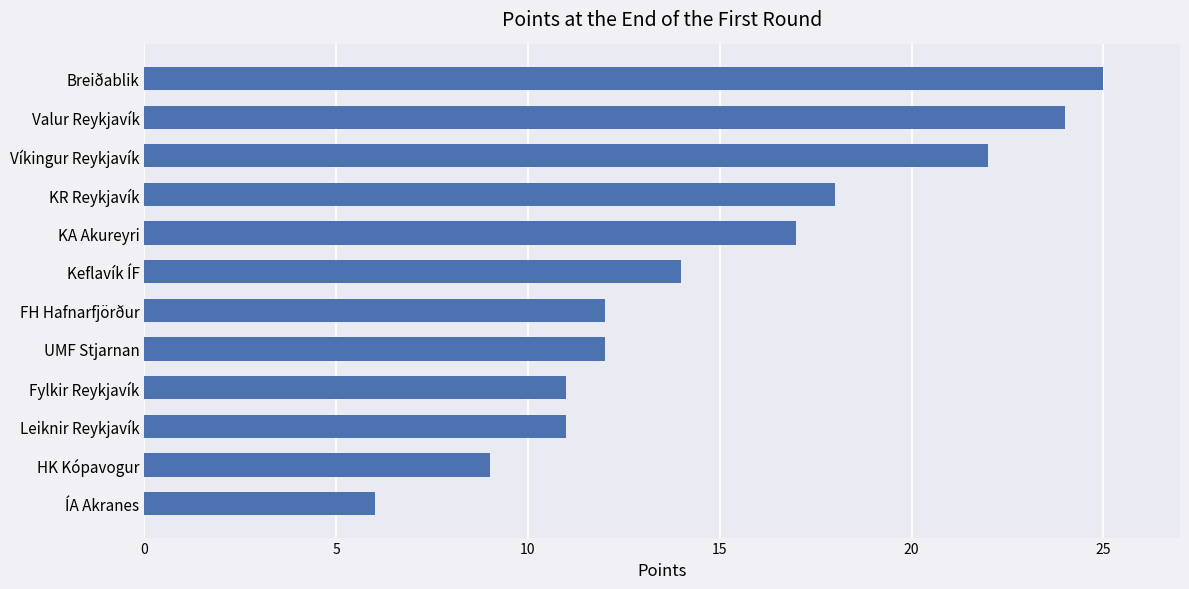

How many distinct data groups are displayed?

1